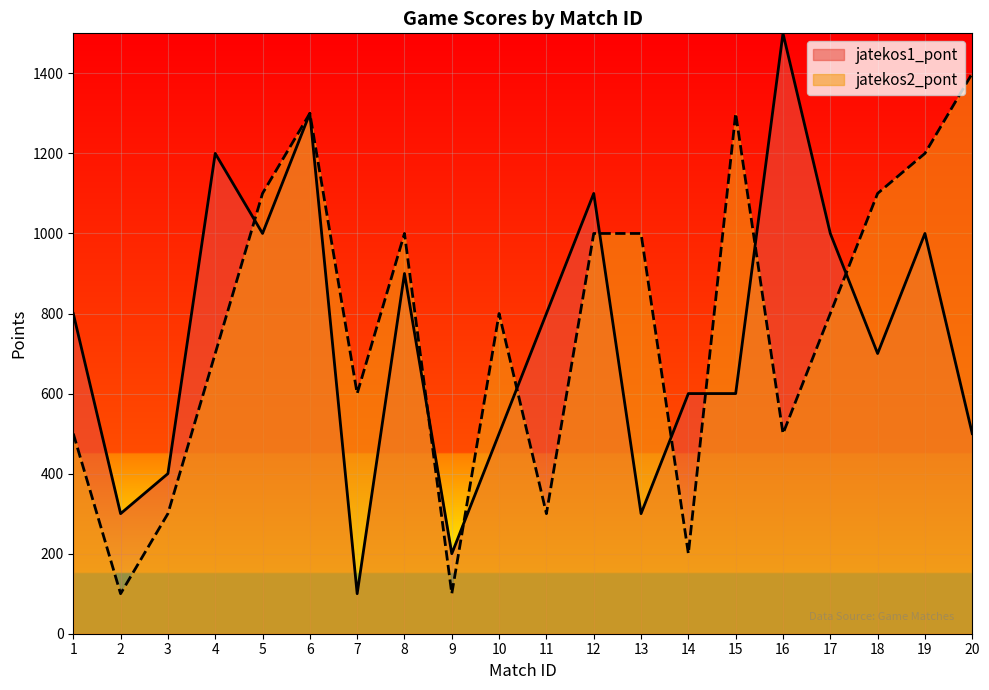

Count the number of data series in this chart.

2